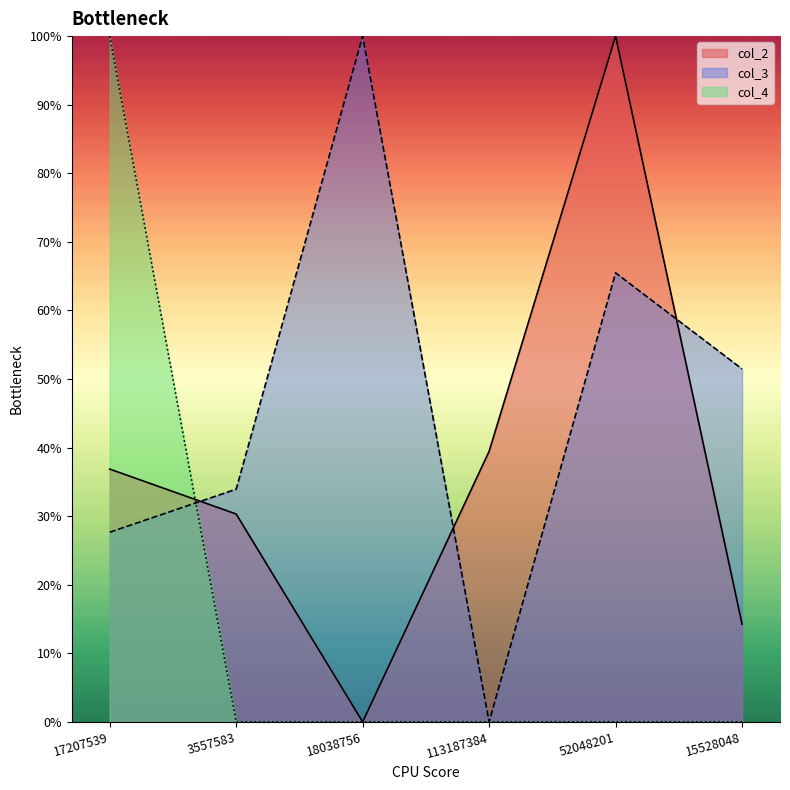

What is the highest value of the col_3 series?

1.0